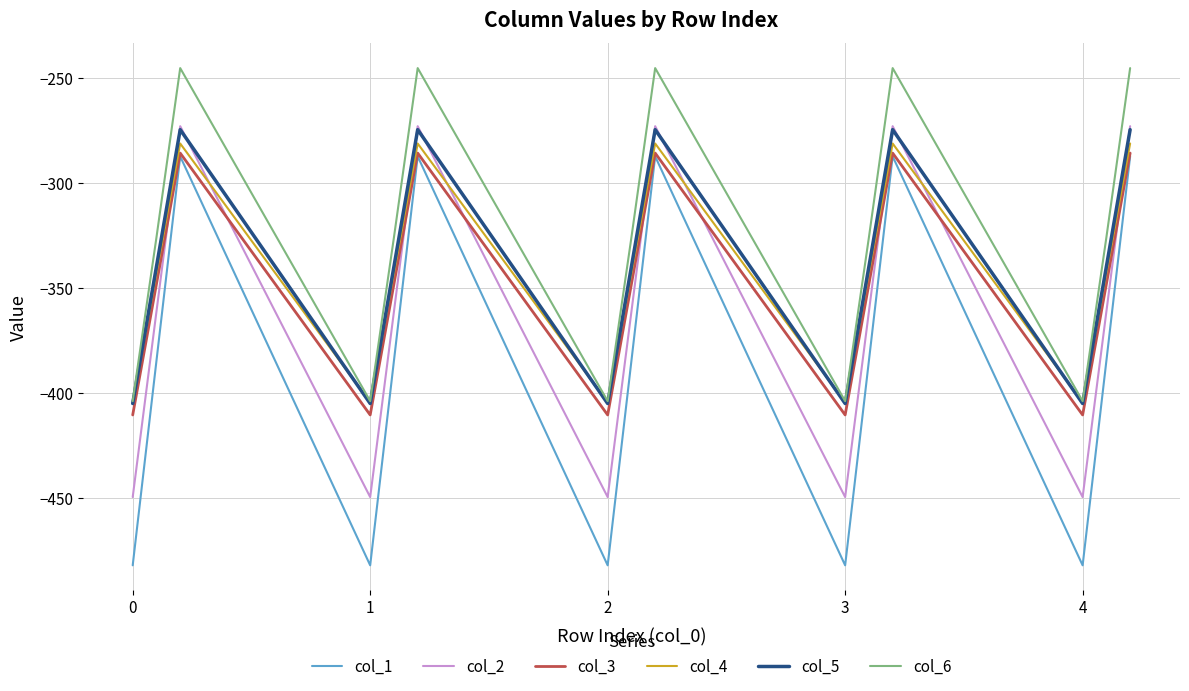

True or false: col_3 and col_2 cross at least once.

True